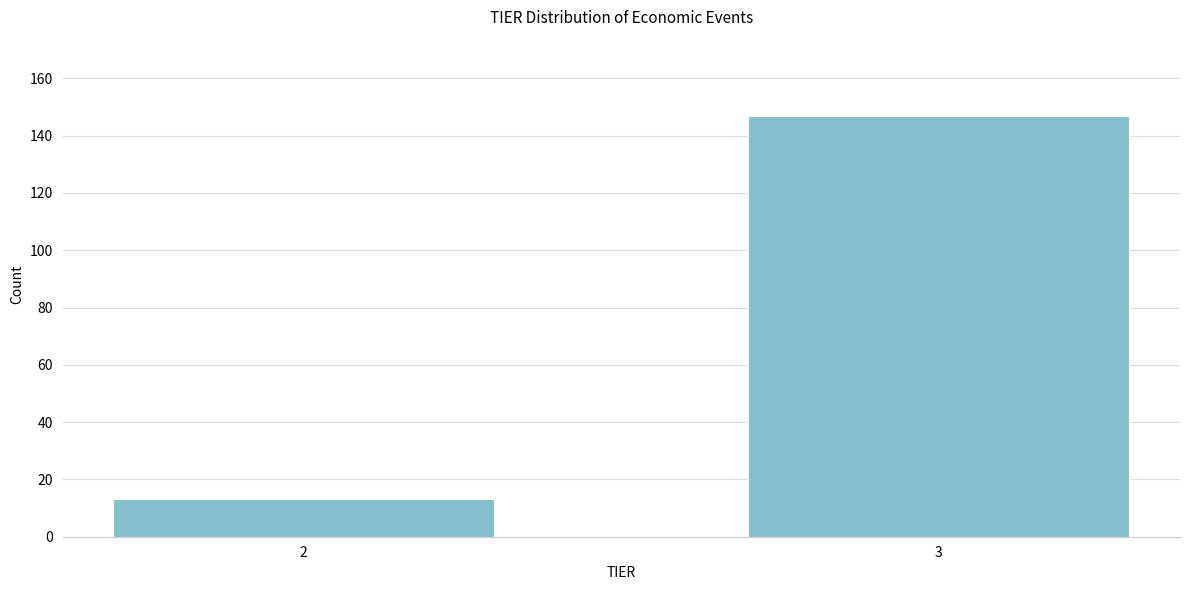

Reading left to right, list all the values displayed in this chart.

13	147